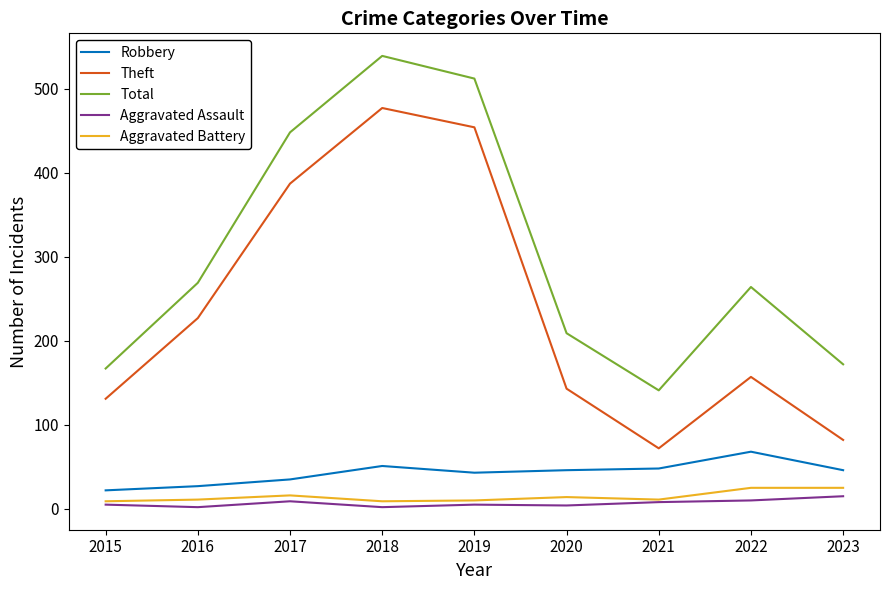

True or false: Total has more than 1 interior local peaks.

True